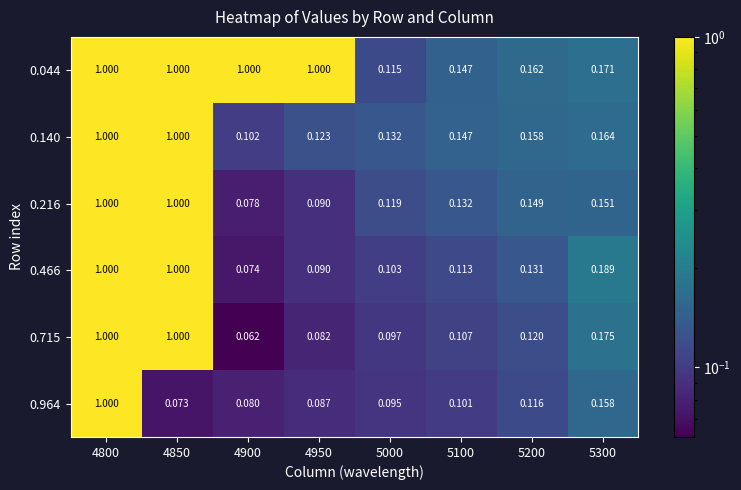

Is the value of 0.216 at 5100 greater than the value of 0.964 at 4900?

Yes